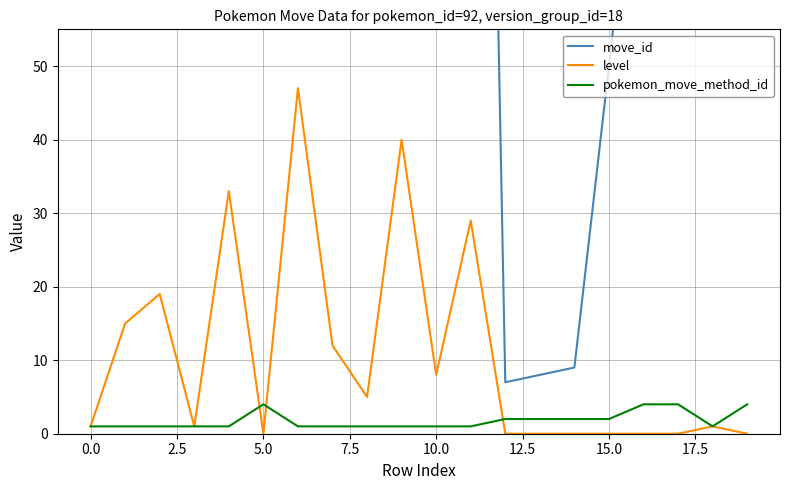

Which series has the largest total across all categories?

move_id